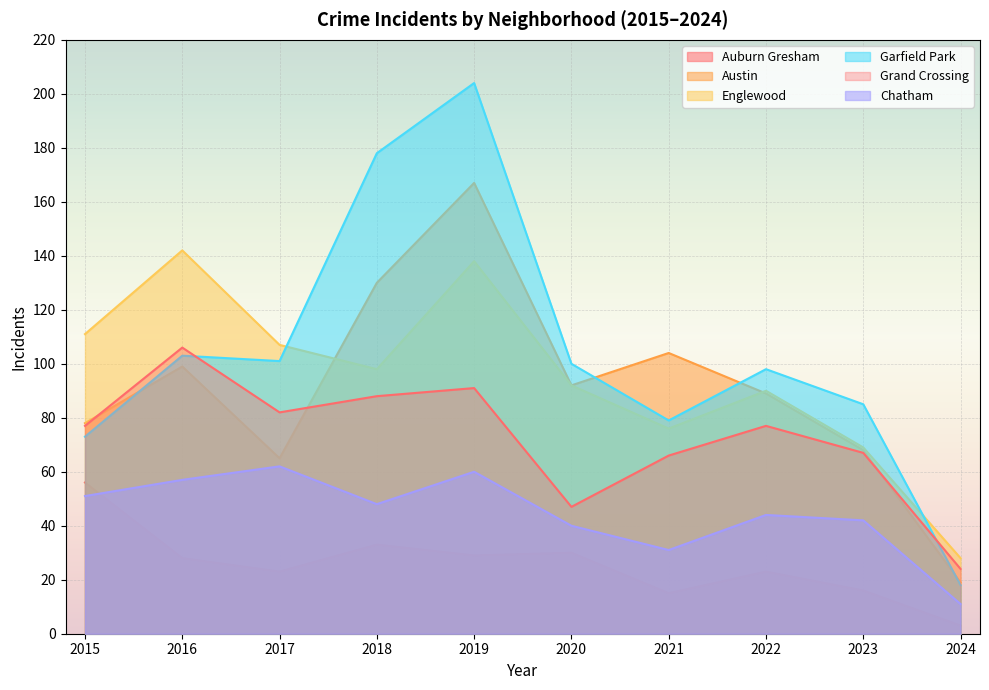

Is it true that Grand Crossing equals 51 at 2022?

False